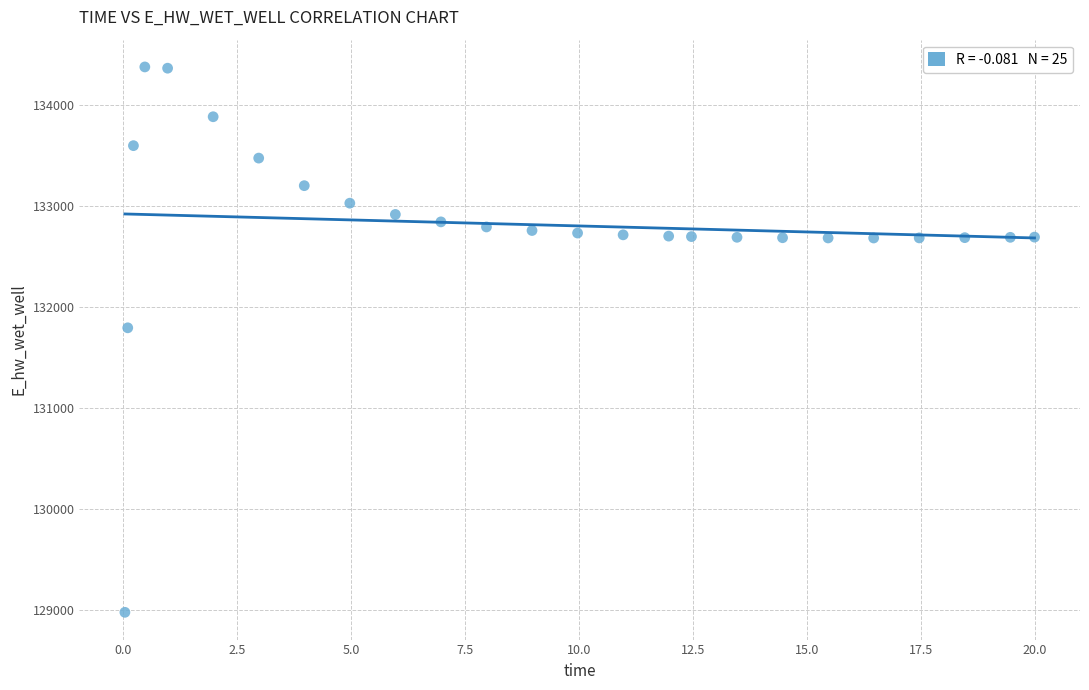

What is the range of Y values (max minus min)?

5397.0